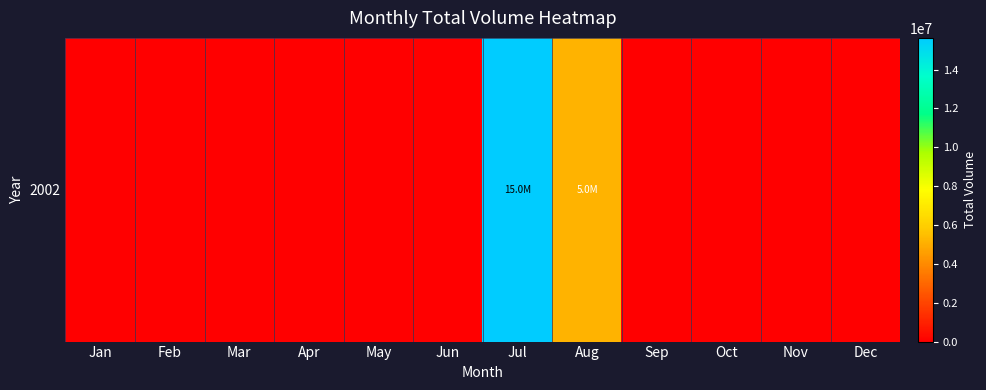

What is the average value?

1731757